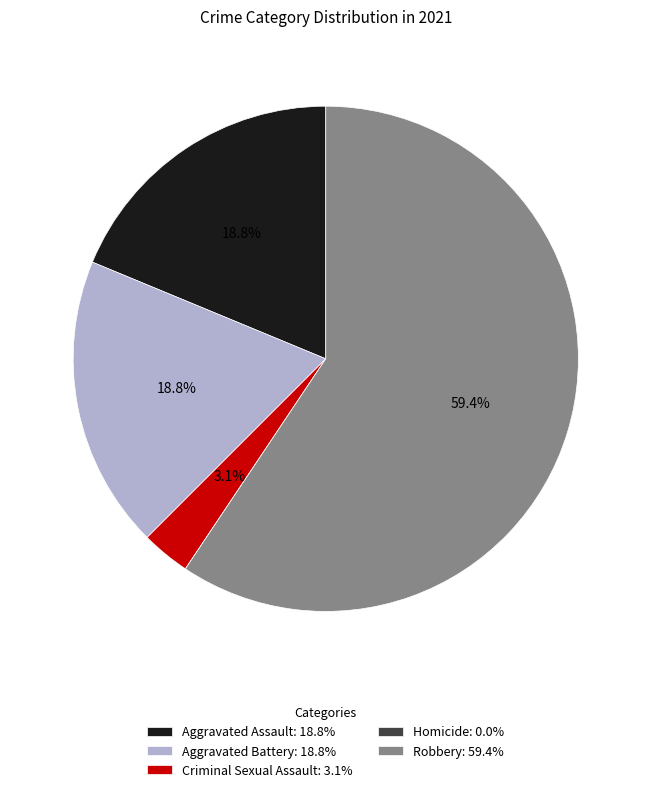

Between Aggravated Battery: 18.8% and Criminal Sexual Assault: 3.1%, which is larger?

Aggravated Battery: 18.8%